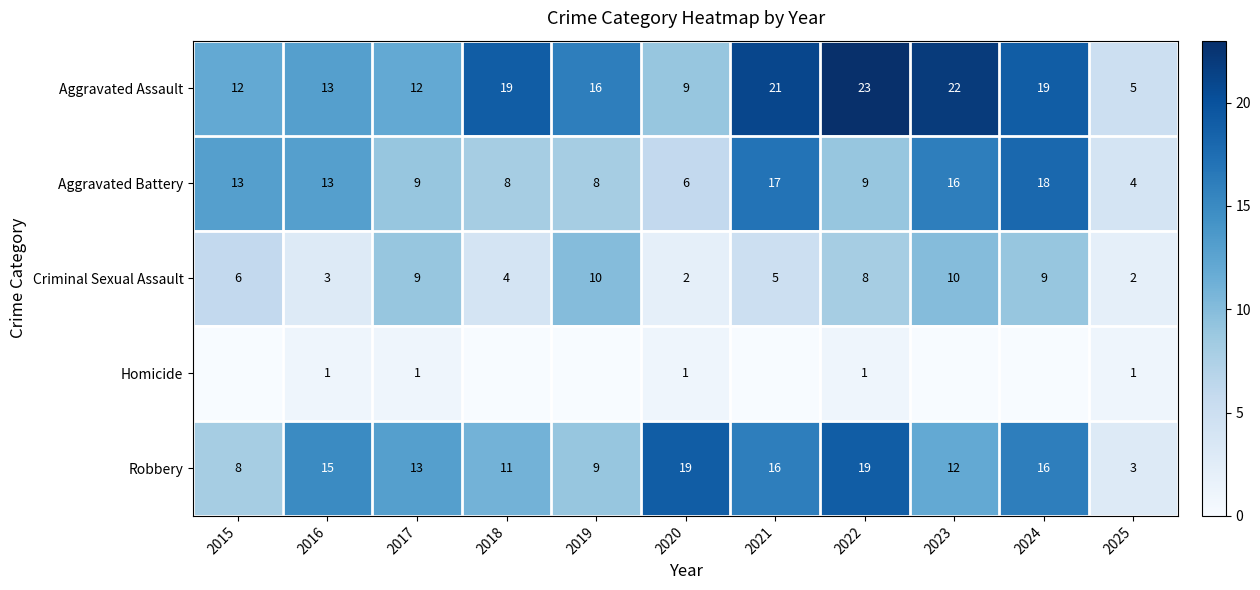

What is the sum of all Aggravated Battery values?

121